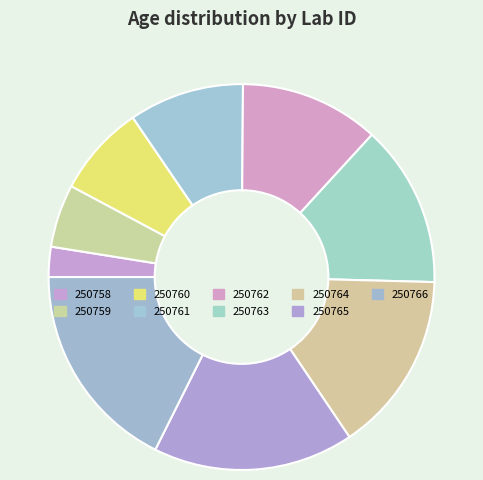

What is the change in value from 250761 to 250763?

+1893